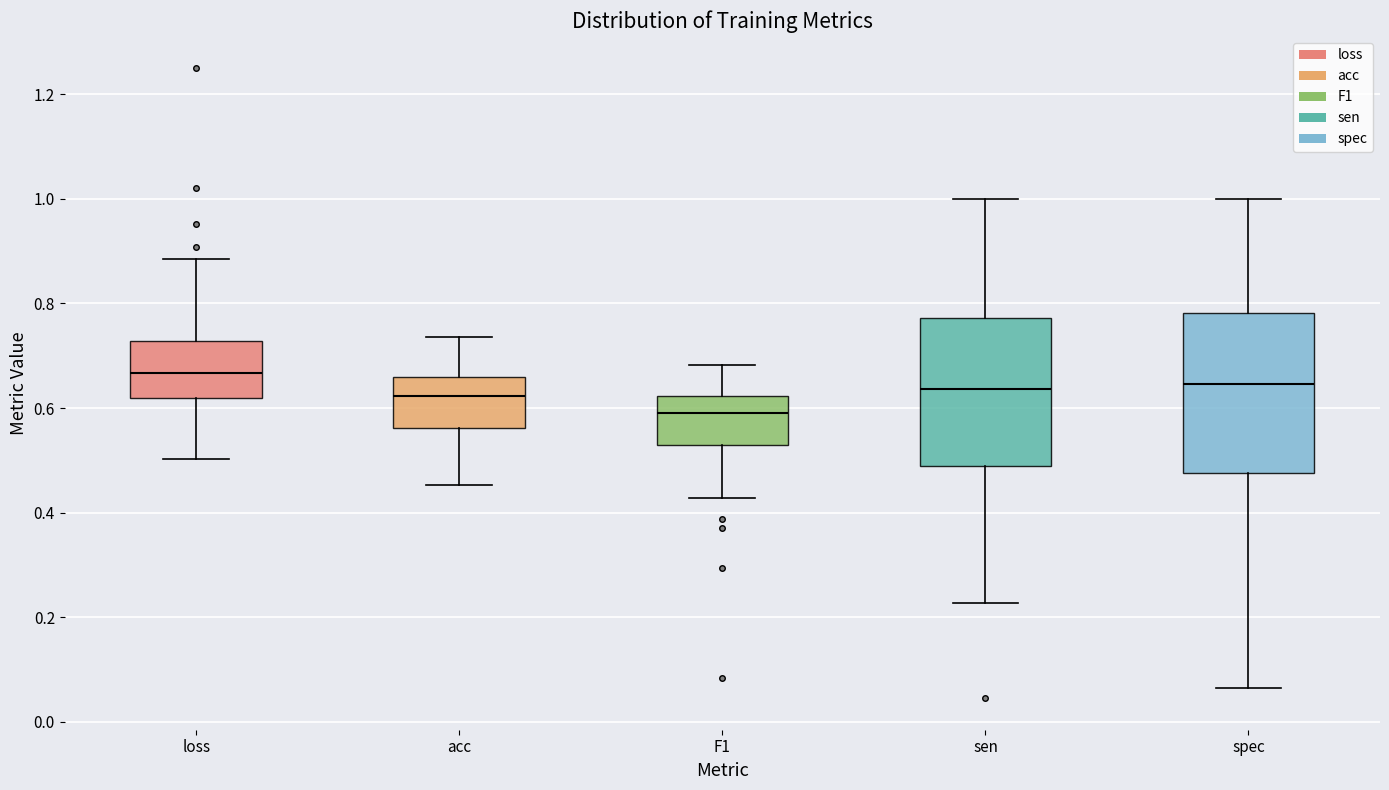

Where does the median line of the box for loss sit on the y-axis? The values are not printed on the chart, so give them approximately, as read against the axis.

0.66